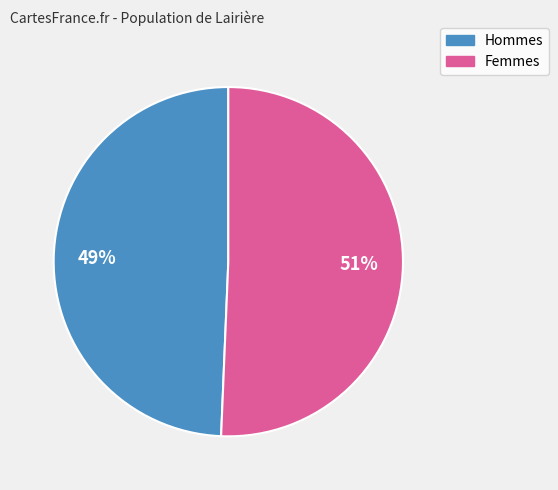

Is there any slice that represents more than half of the pie?

Yes